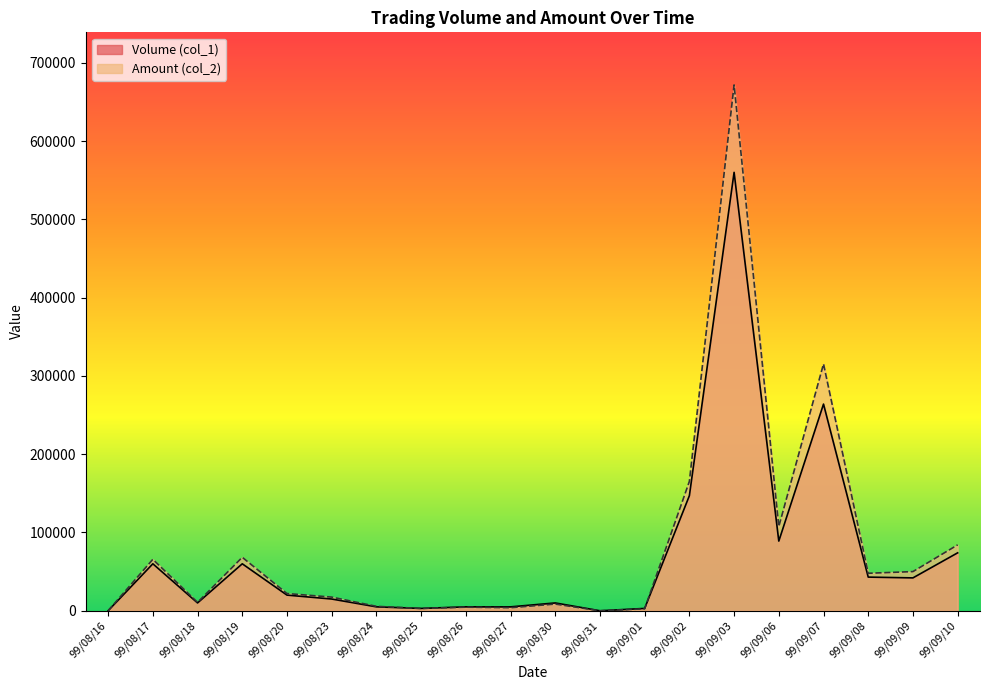

Is it true that Volume (col_1) equals 2267 at 99/08/27?

False